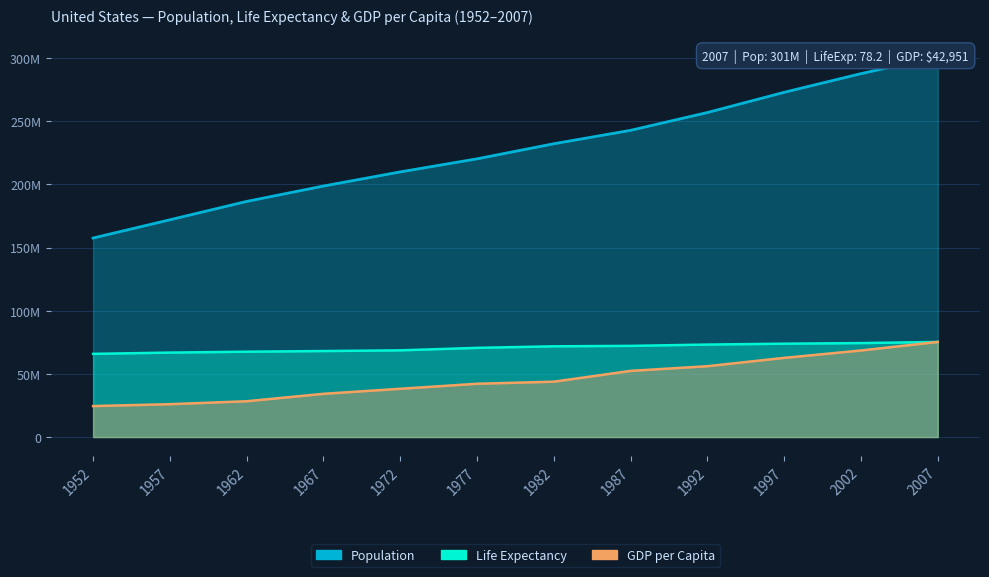

What are all the series names shown in the legend?

Population, Life Expectancy, GDP per Capita